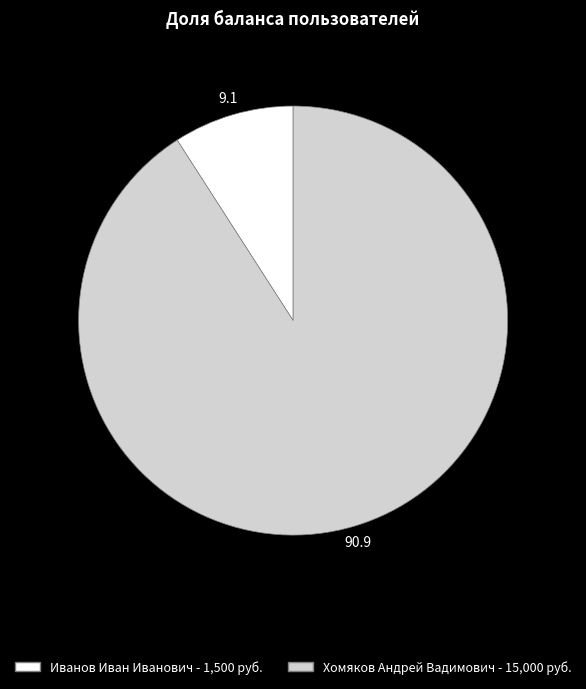

Is it true that Хомяков Андрей Вадимович is 91% of the pie?

True